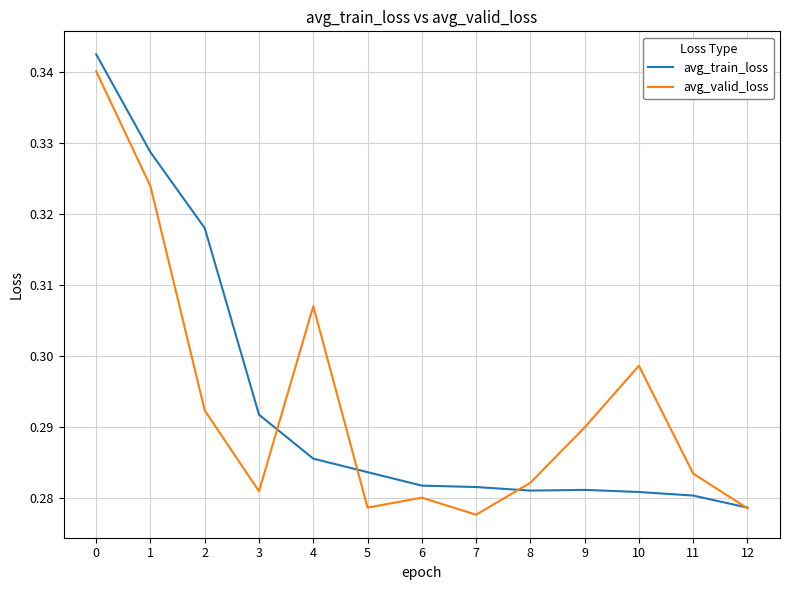

True or false: avg_train_loss has a value of 0.4 at 8.

False